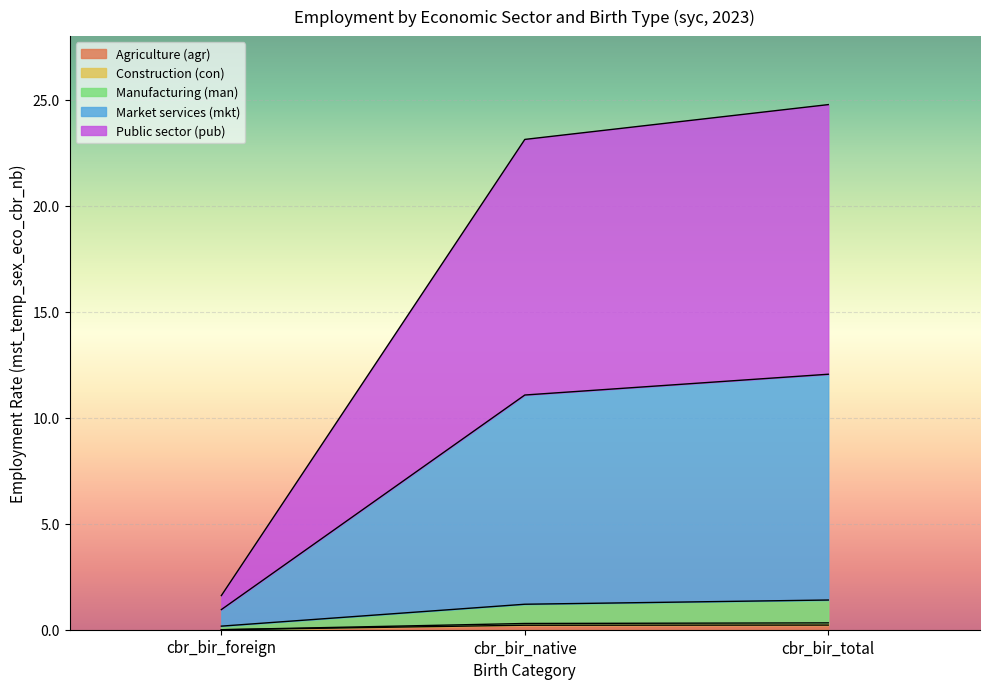

How many data points does each series have?

3